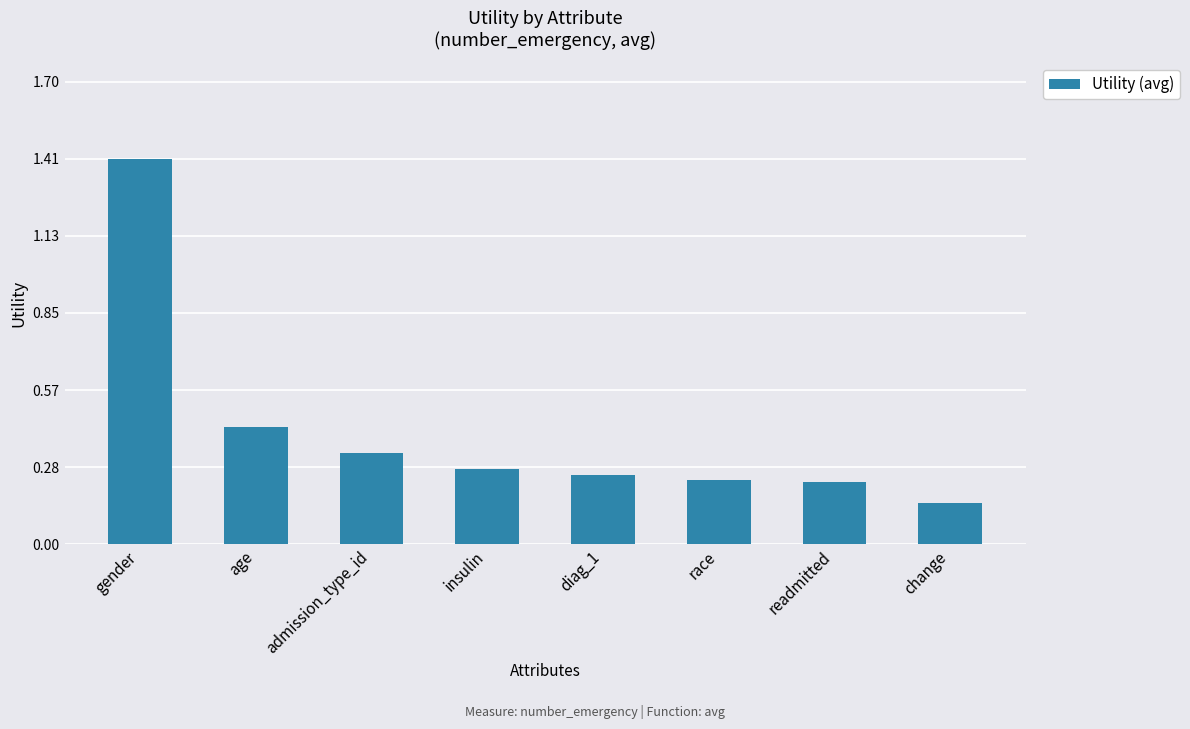

Count the values in the range 0 to 1.

7